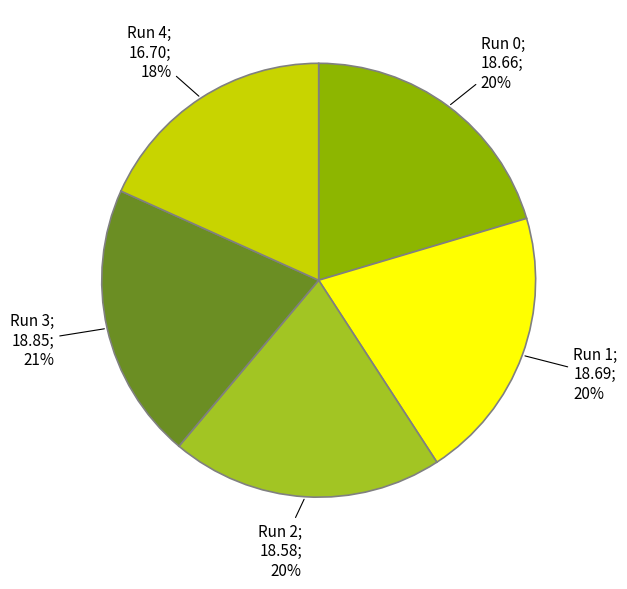

Does any single category account for the majority?

No